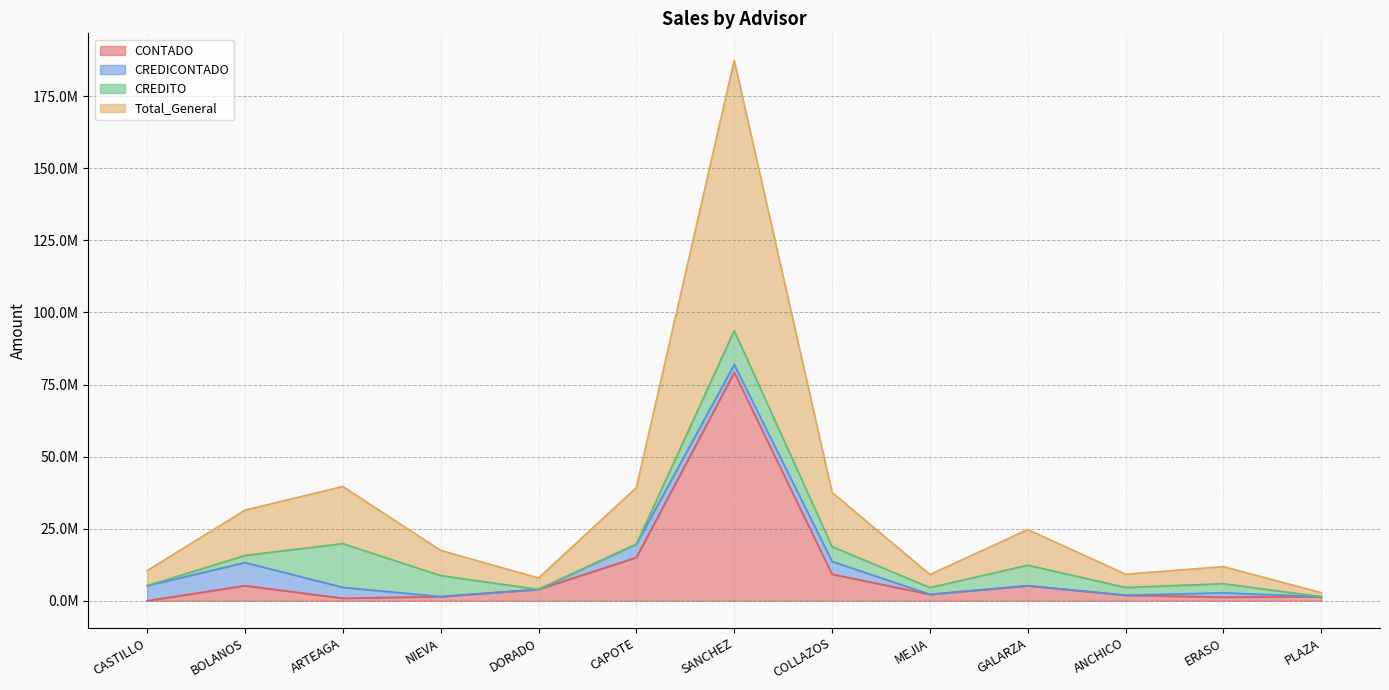

What is the value of the CONTADO point at the 6th from the left?

15024369.7